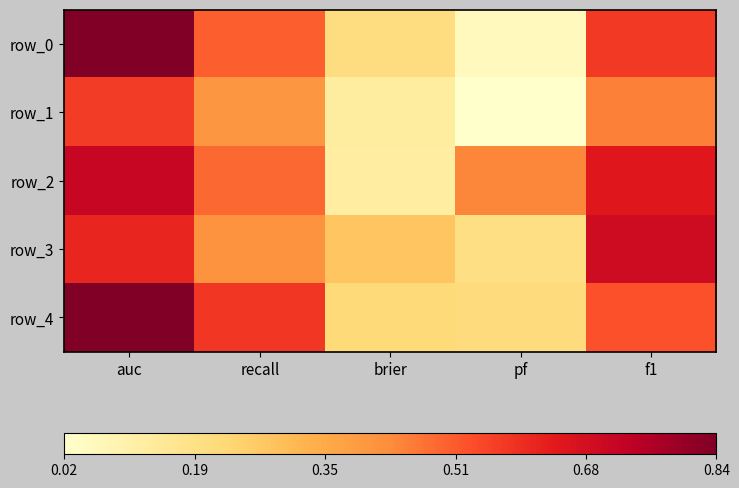

Which category has the highest value across all series?

auc